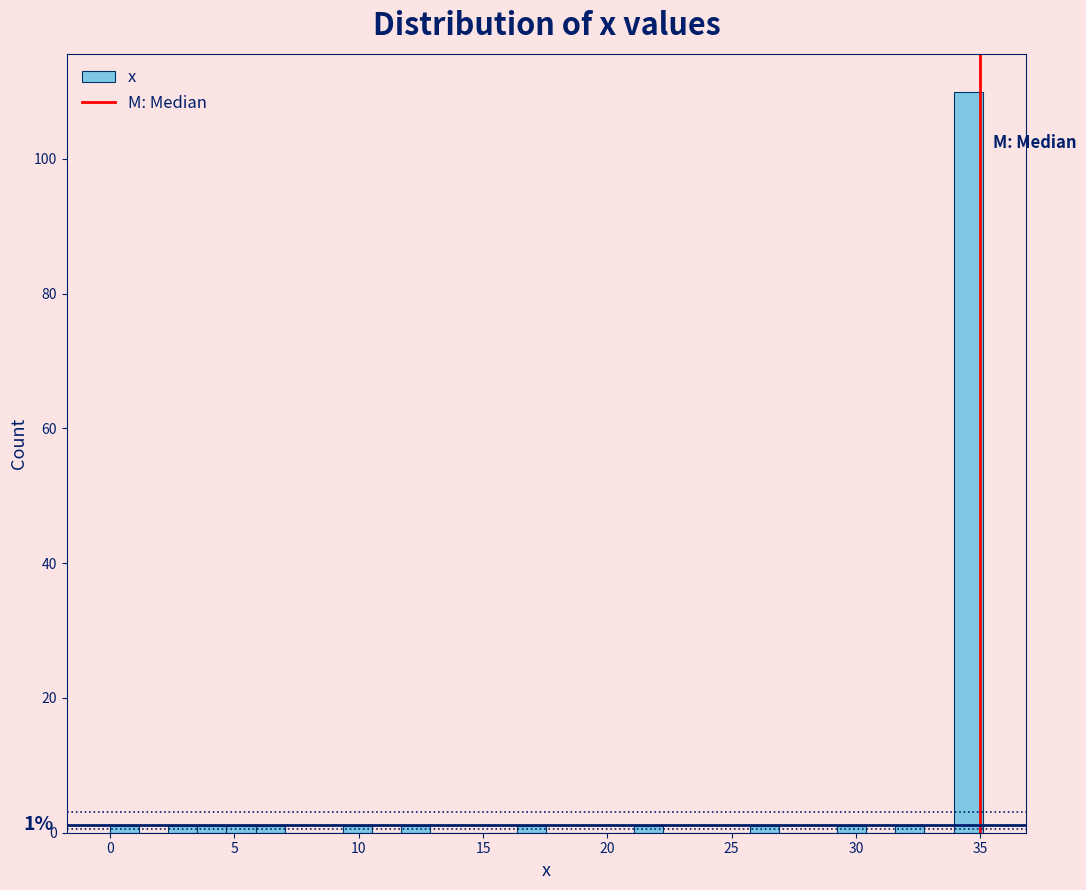

Read against the x-axis, roughly where is the centre of the tallest bar?

34.5